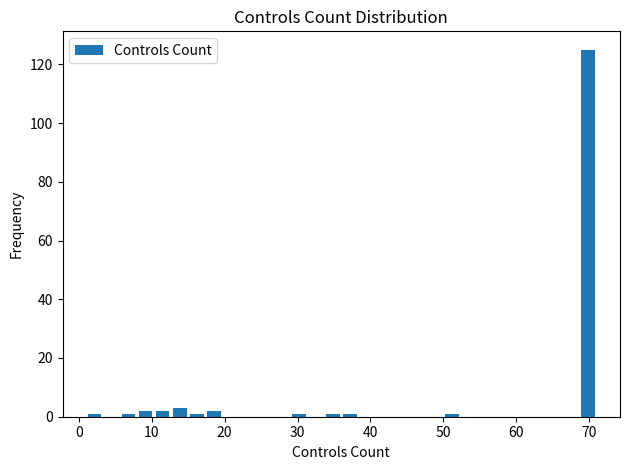

Read against the x-axis, roughly where is the centre of the tallest bar?

70